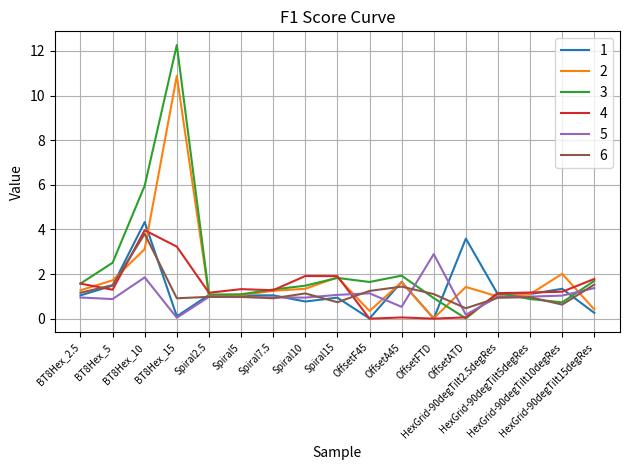

How many series are shown in this chart?

6